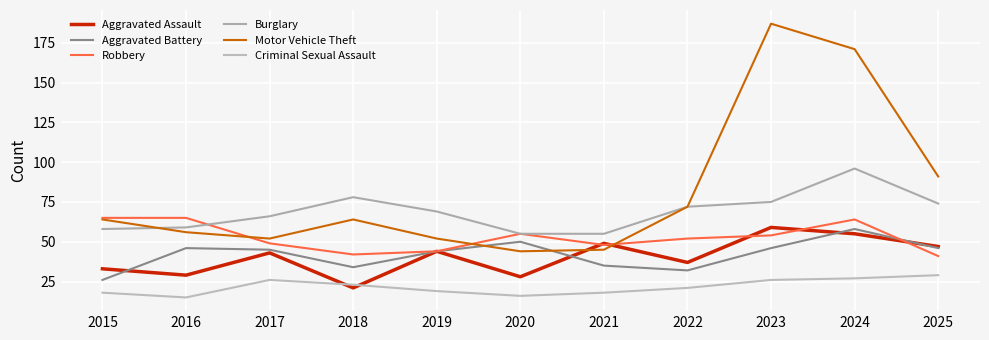

How many lines are shown in the chart?

6